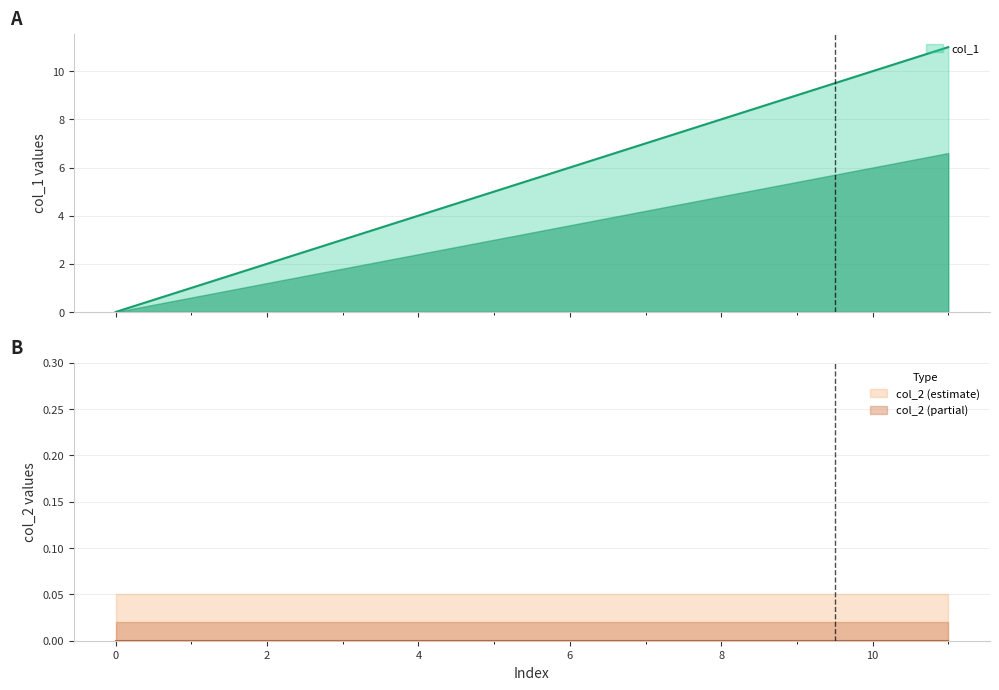

List the labels in order of value, largest first.

11, 10, 9, 8, 7, 6, 5, 4, 3, 2, 1, 0